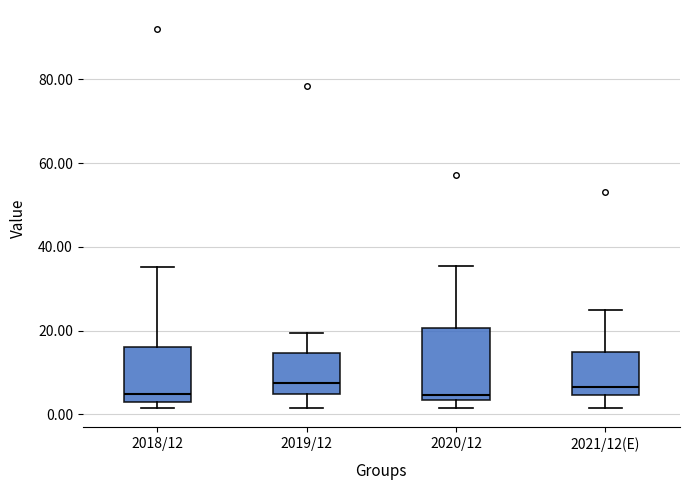

Where does the upper whisker of the box for 2018/12 end on the y-axis? The values are not printed on the chart, so give them approximately, as read against the axis.

36